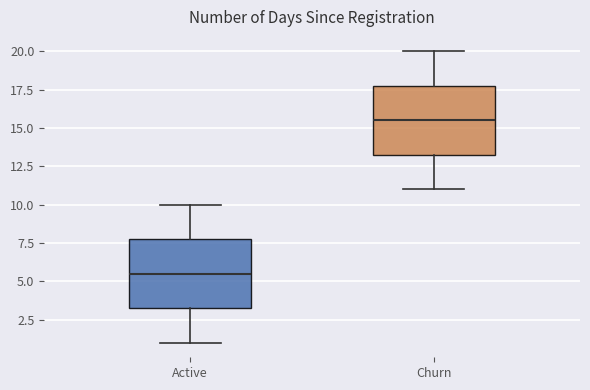

Which box's median line is the highest?

Churn